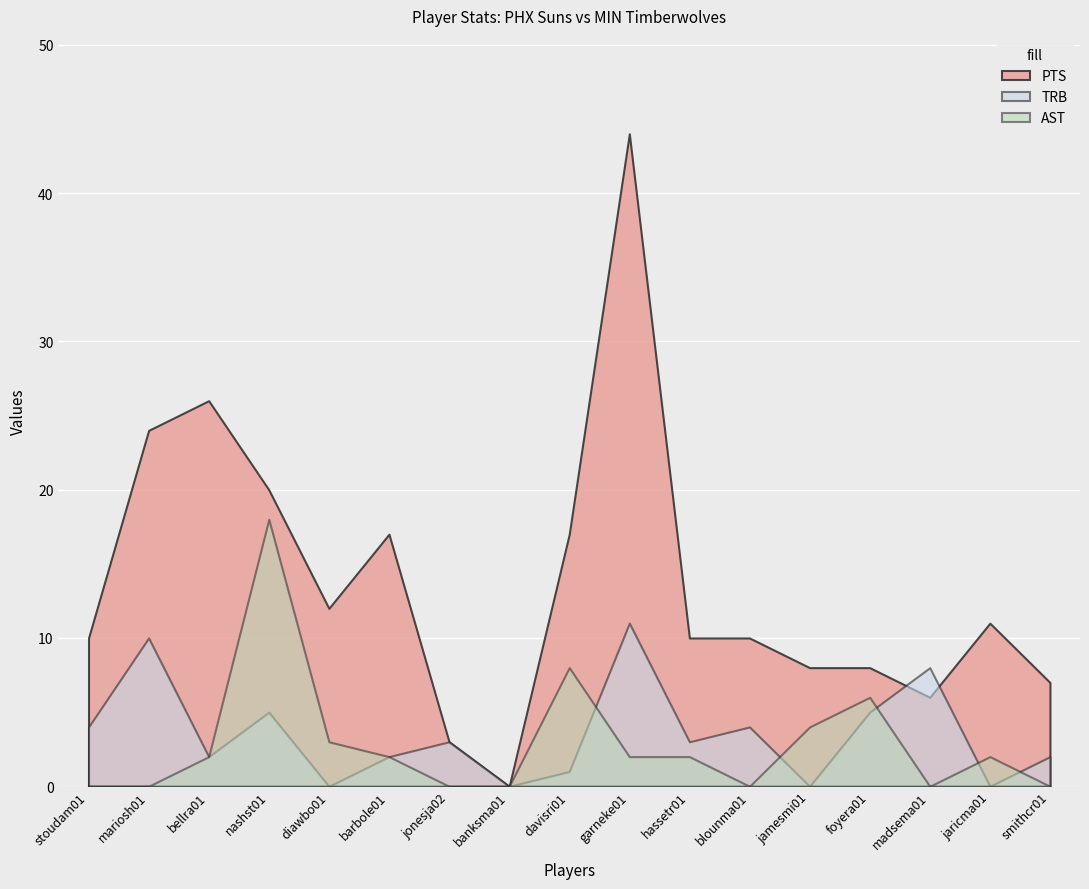

At which label is the value closest to 22?

mariosh01